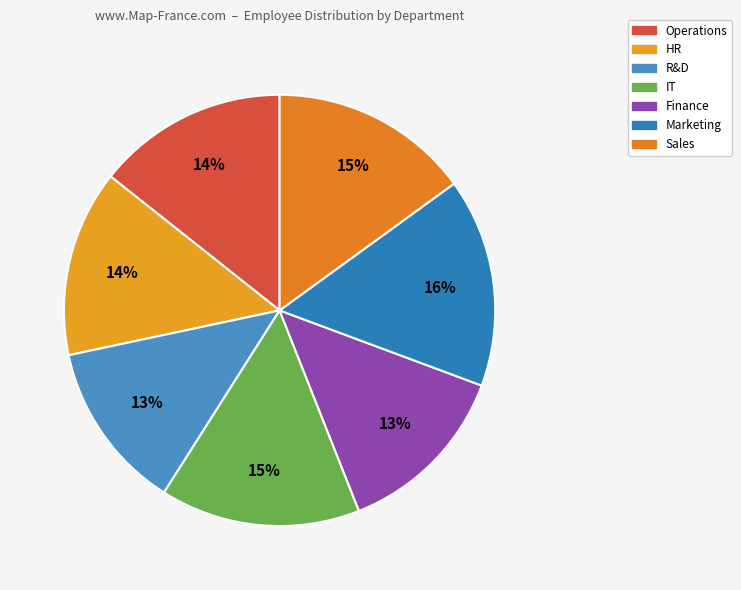

To the nearest percent, what is the combined percentage of R&D and HR?

27%